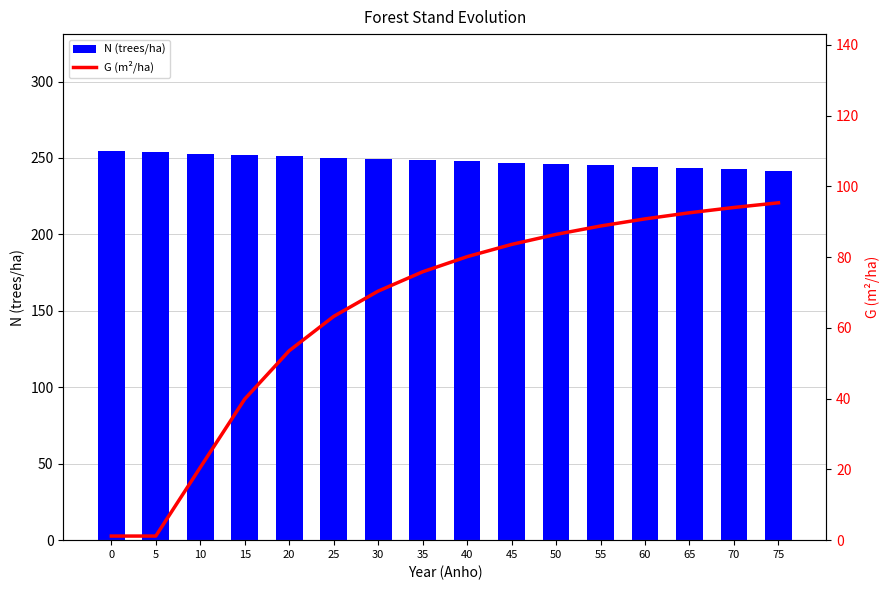

Between 15 and 20, which series saw the biggest shift?

G (m²/ha)